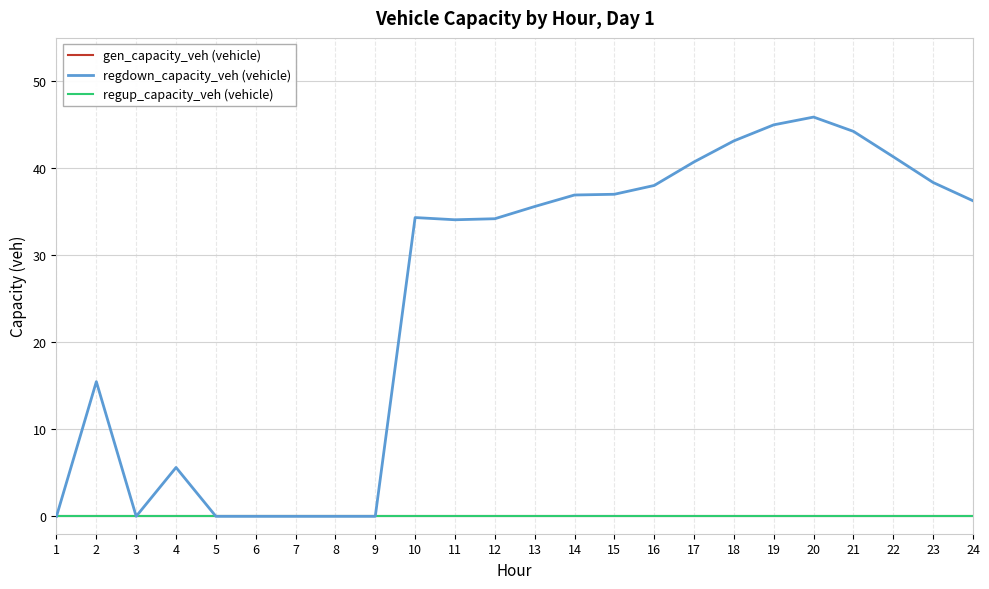

True or false: gen_capacity_veh (vehicle) and regdown_capacity_veh (vehicle) cross at least once.

False